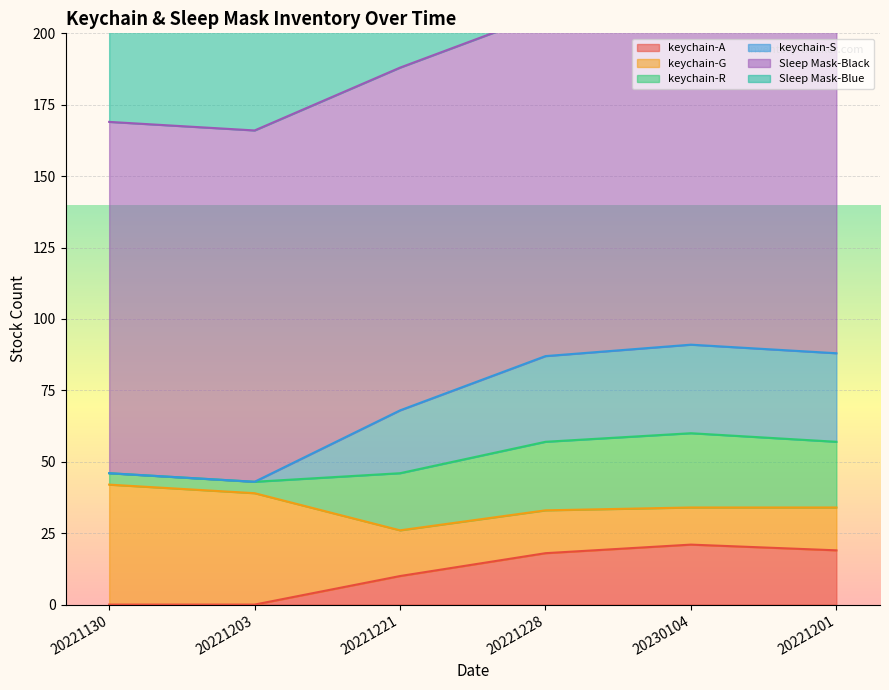

Which series has the widest spread of values?

keychain-S